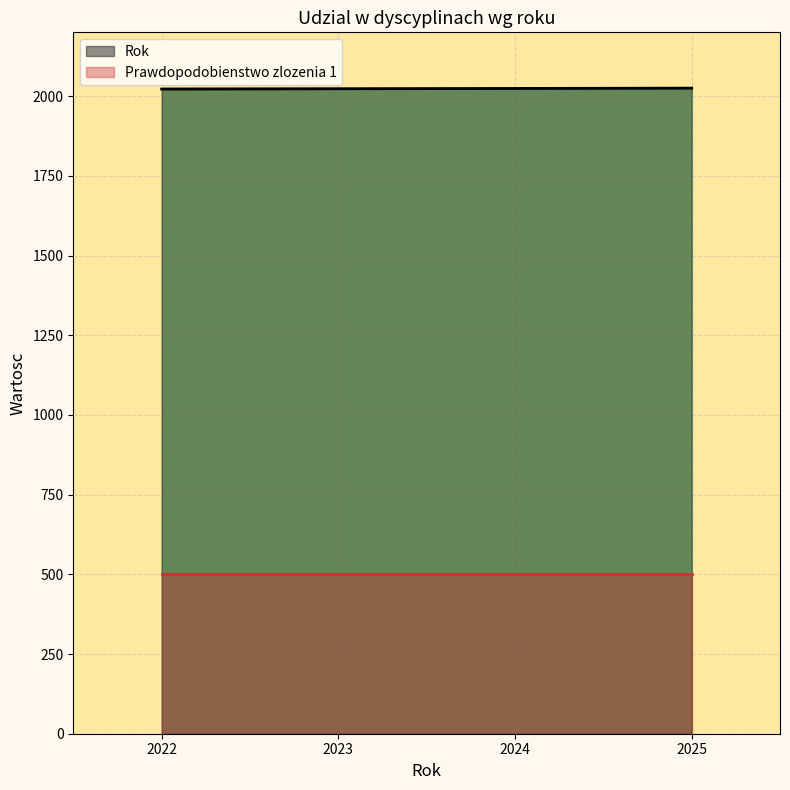

Rank the categories by value from highest to lowest.

2025, 2024, 2023, 2022